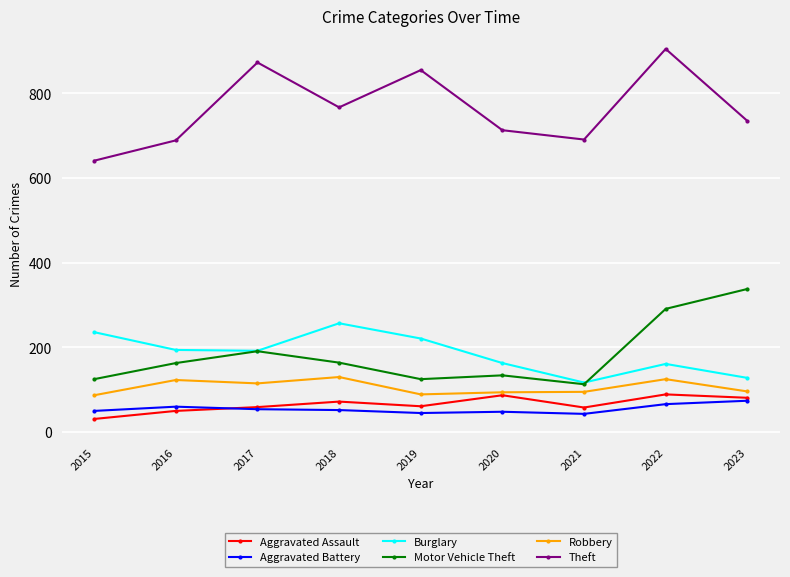

What is the maximum value for Burglary?

257